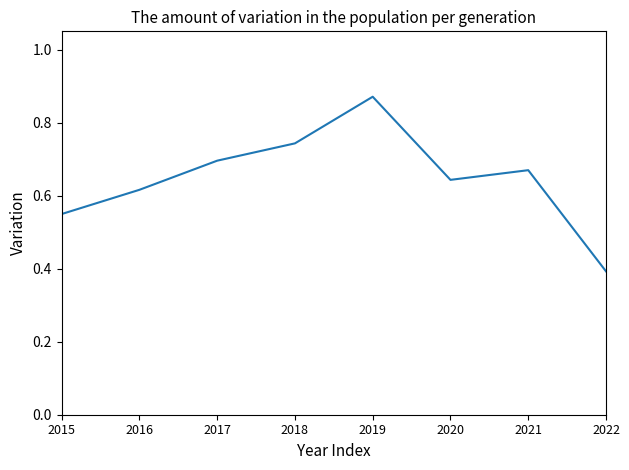

True or false: the data has more than 2 interior local peaks.

False